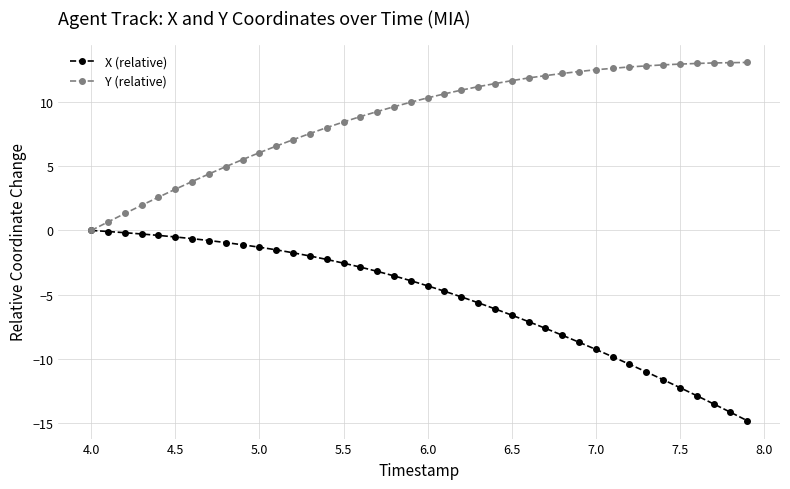

What is the average value of the X (relative) series?

-5.3